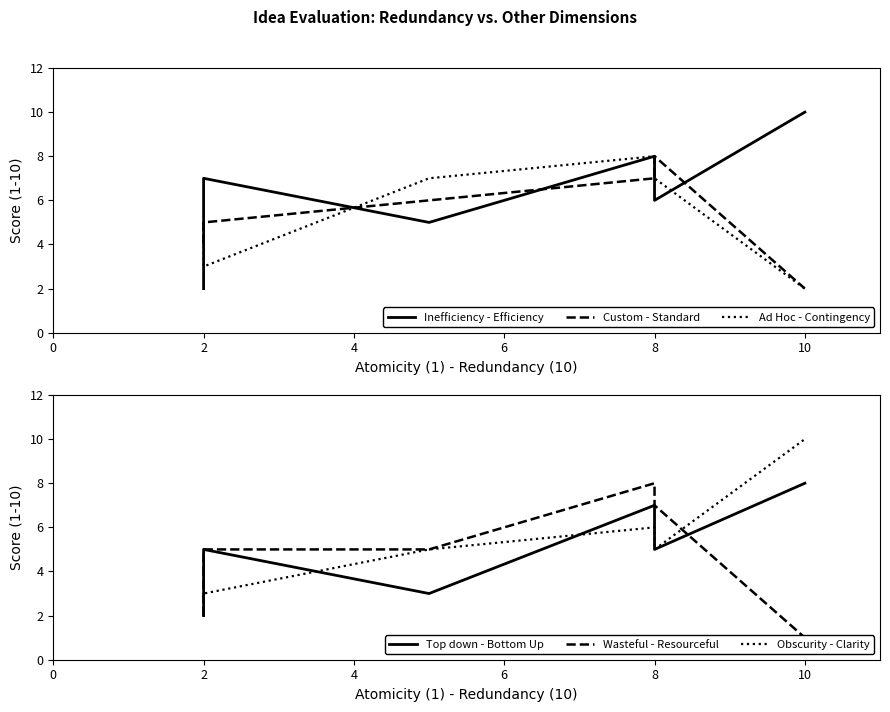

Reading left to right, what are all the values shown in this chart?

Inefficiency - Efficiency: 2	7	5	8	6	10
Custom - Standard: 4	5	6	7	8	2
Ad Hoc - Contingency: 5	3	7	8	7	2
Top down - Bottom Up: 2	5	3	7	5	8
Wasteful - Resourceful: 2	5	5	8	7	1
Obscurity - Clarity: 2	3	5	6	5	10